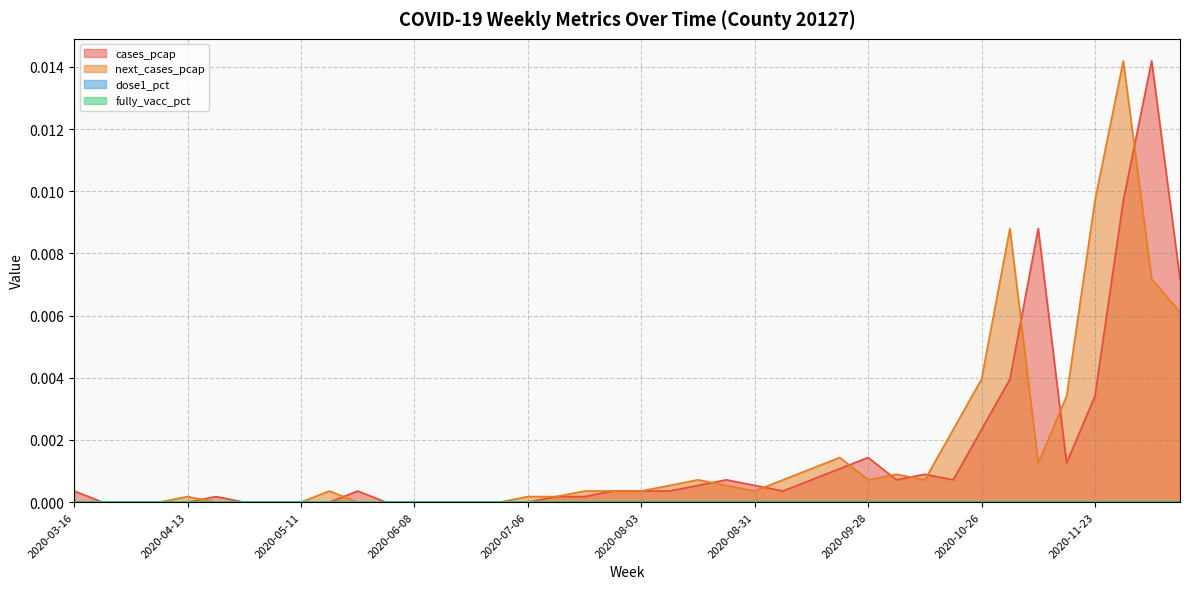

Rank the categories by next_cases_pcap value from lowest to highest.

2020-03-16, 2020-03-23, 2020-03-30, 2020-04-06, 2020-04-20, 2020-04-27, 2020-05-04, 2020-05-11, 2020-05-25, 2020-06-01, 2020-06-08, 2020-06-15, 2020-06-22, 2020-06-29, 2020-04-13, 2020-07-06, 2020-07-13, 2020-05-18, 2020-07-20, 2020-07-27, 2020-08-03, 2020-08-31, 2020-08-10, 2020-08-24, 2020-08-17, 2020-09-07, 2020-09-28, 2020-10-12, 2020-10-05, 2020-09-14, 2020-11-09, 2020-09-21, 2020-10-19, 2020-11-16, 2020-10-26, 2020-12-14, 2020-12-07, 2020-11-02, 2020-11-23, 2020-11-30